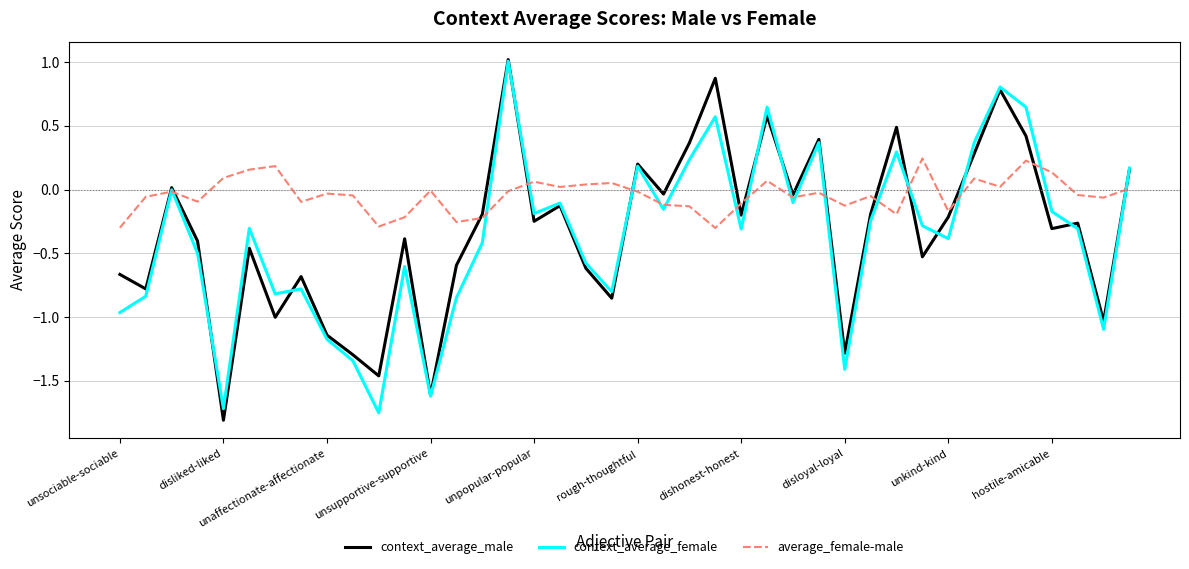

What is the highest value of the context_average_female series?

1.0